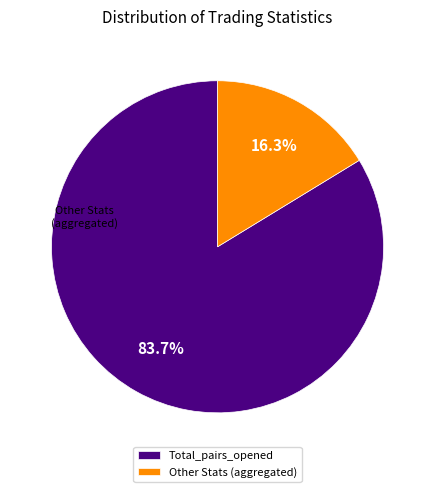

Is there any slice that represents more than half of the pie?

Yes